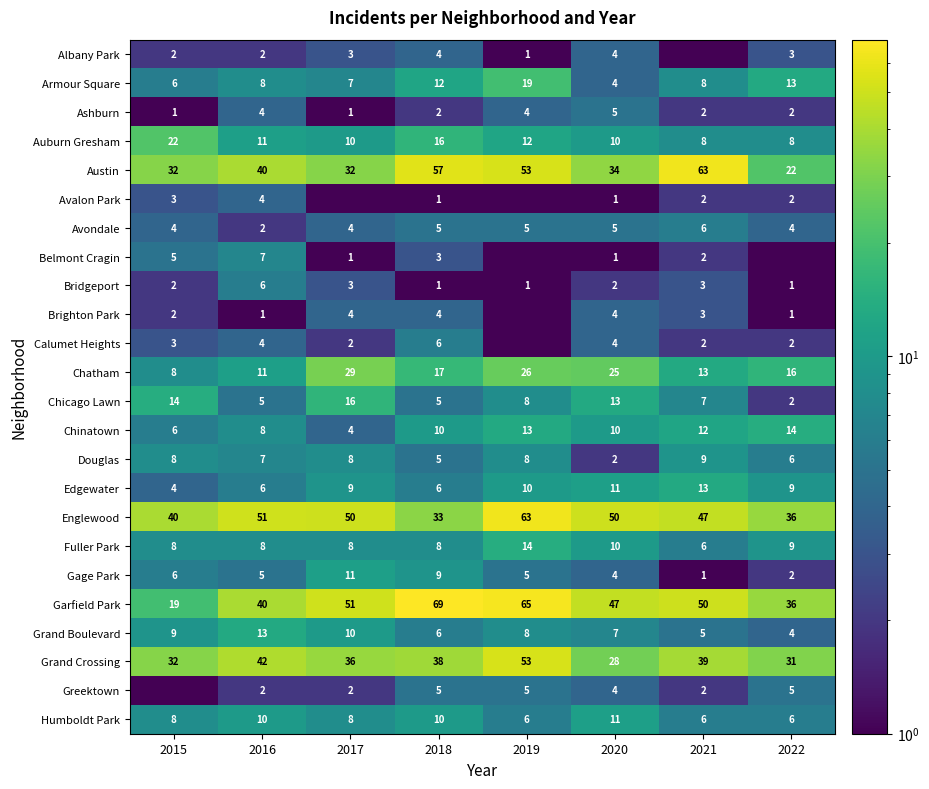

Is it true that Auburn Gresham equals 12.0 at 2019?

True